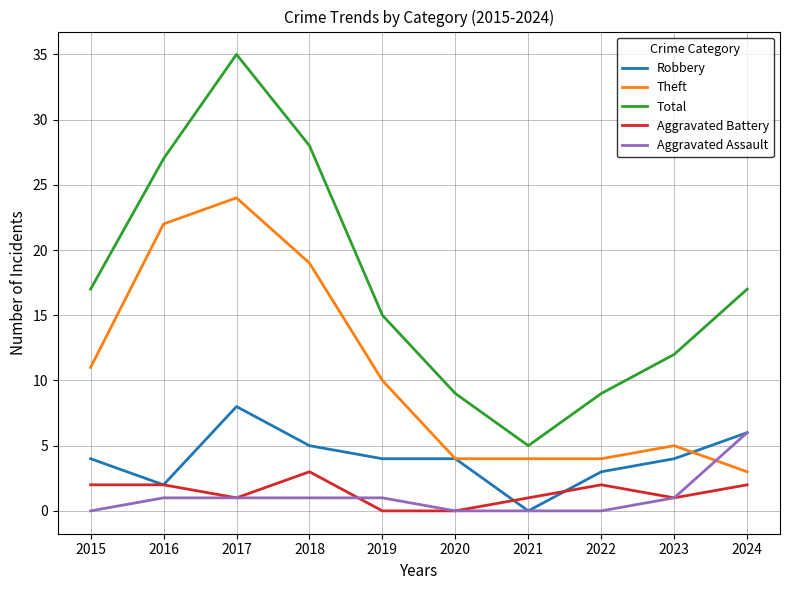

True or false: Aggravated Battery and Total cross at least once.

False